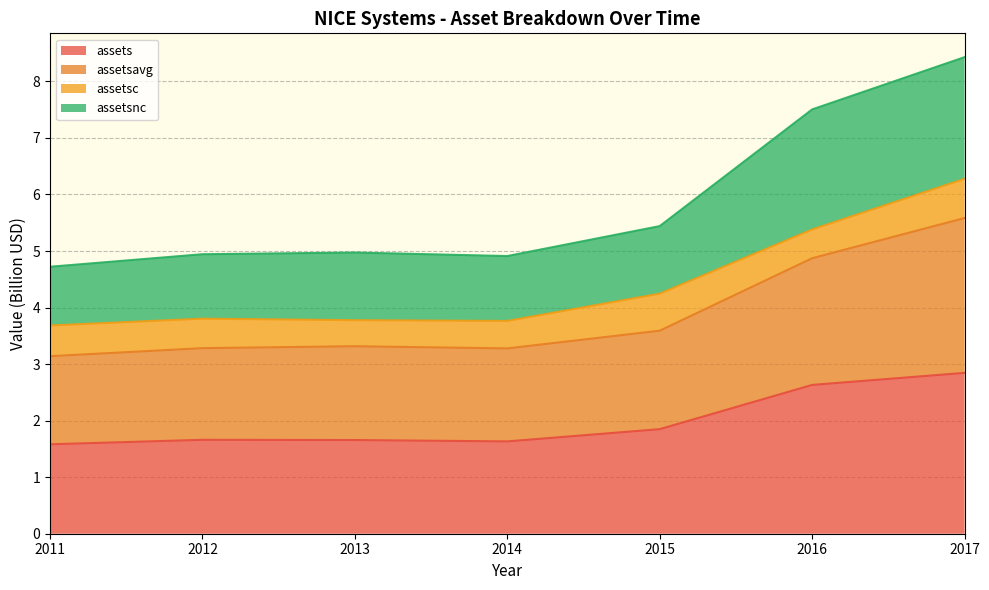

Which category has the highest value in the assets series?

2017